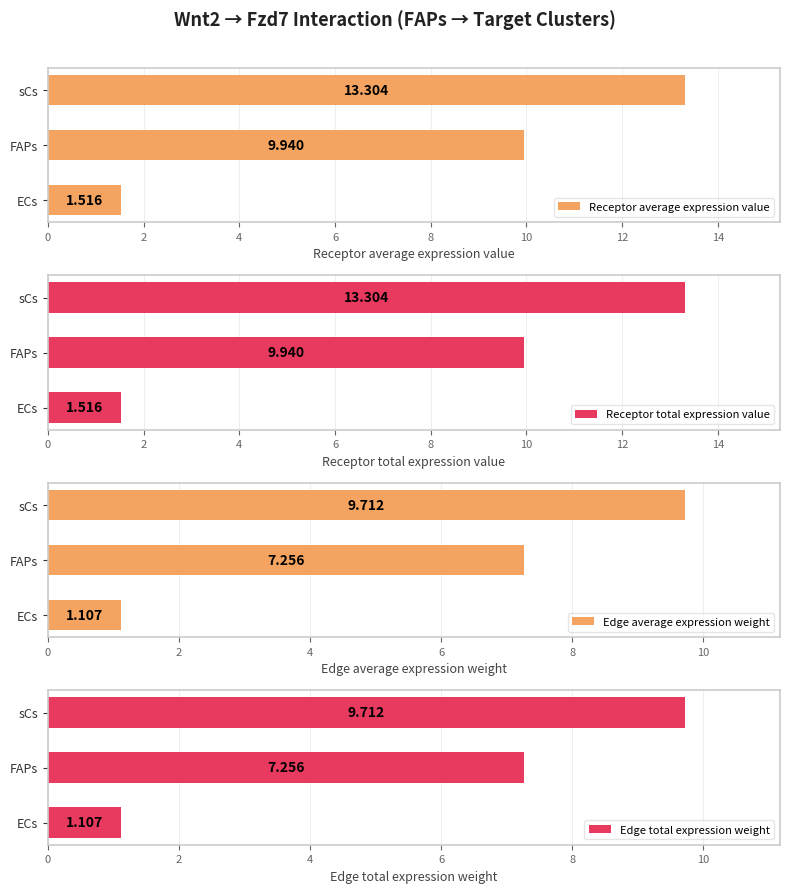

Which category has the lowest value in the Receptor average expression value series?

ECs